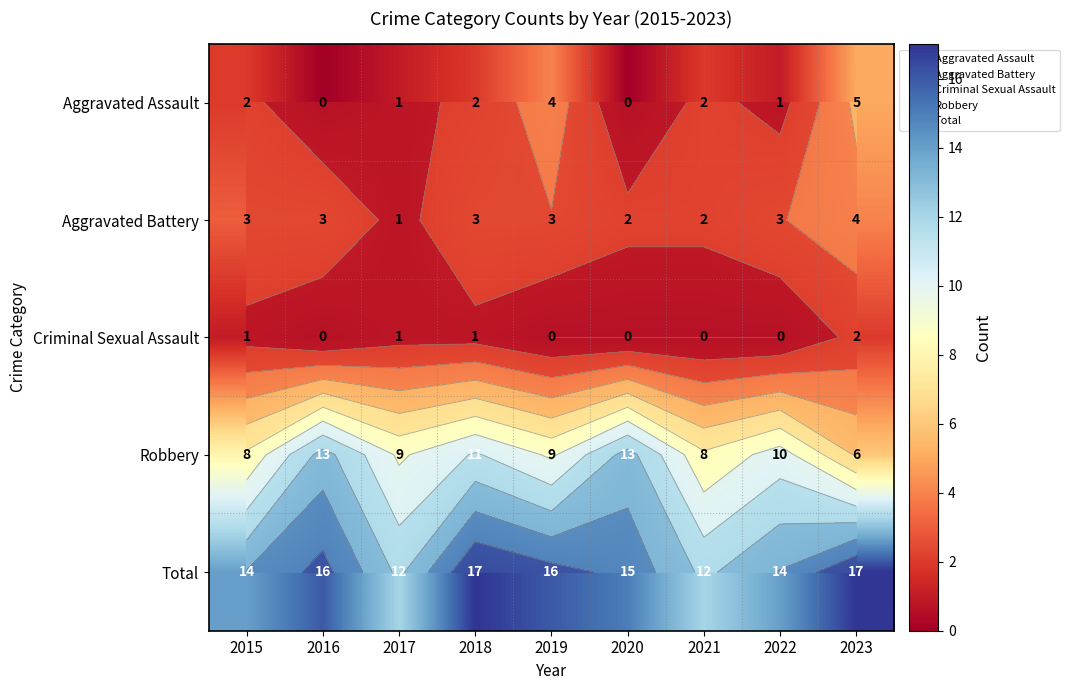

At which category does the chart reach its minimum across all series?

2016